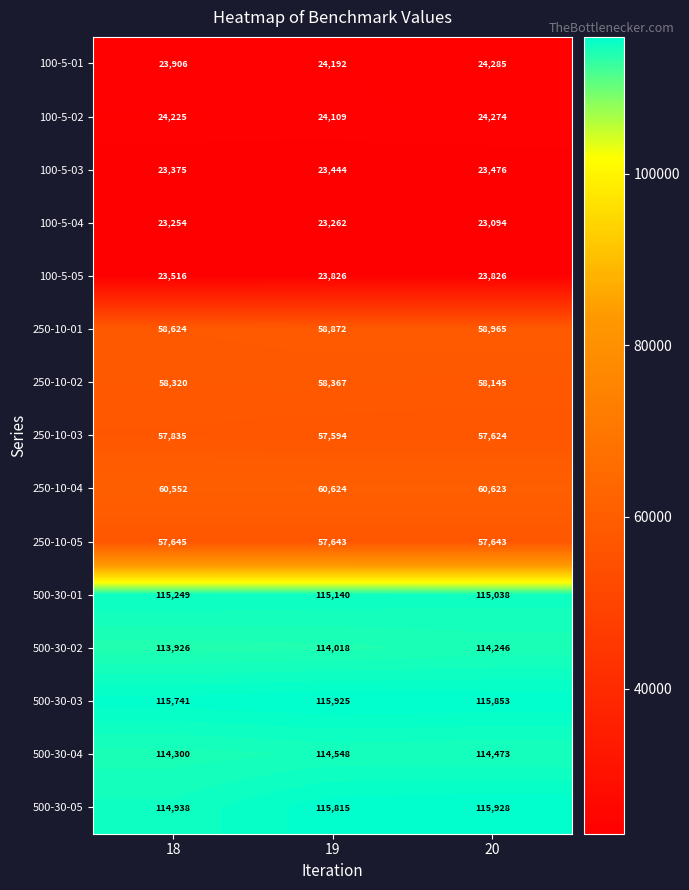

What is the maximum value shown in the chart?

115928